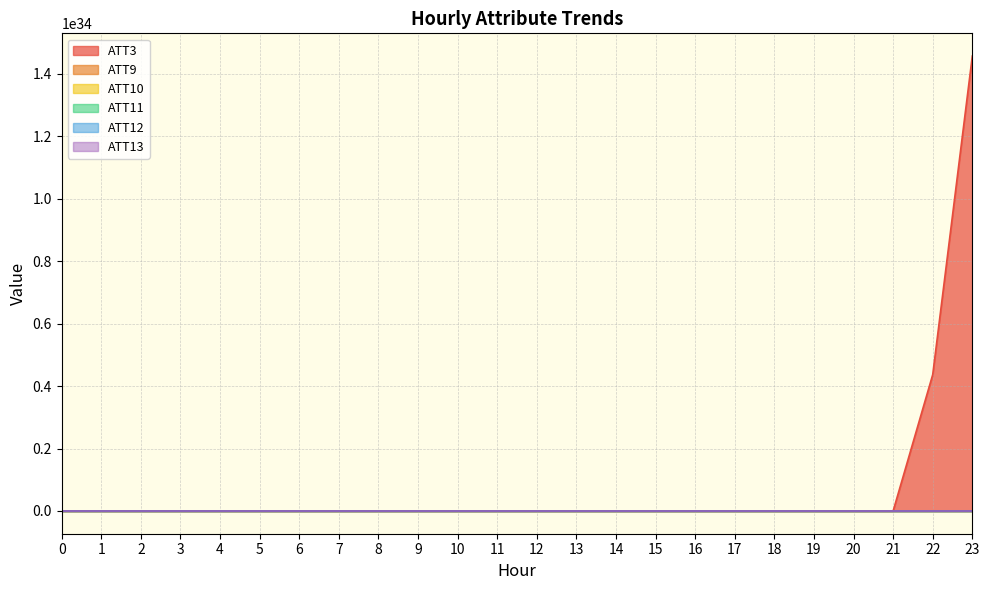

List the labels in order of ATT9 value, largest first.

18, 16, 15, 17, 19, 6, 20, 7, 2, 14, 4, 21, 5, 3, 22, 1, 0, 13, 8, 23, 12, 11, 9, 10